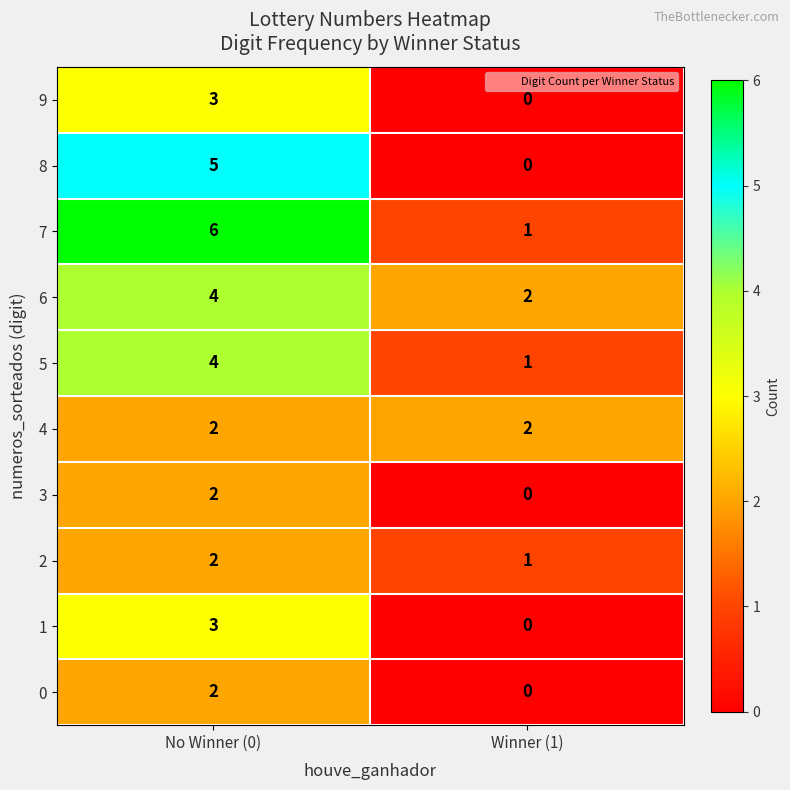

Reading left to right, transcribe all the data shown in this chart.

9: 3	0
8: 5	0
7: 6	1
6: 4	2
5: 4	1
4: 2	2
3: 2	0
2: 2	1
1: 3	0
0: 2	0